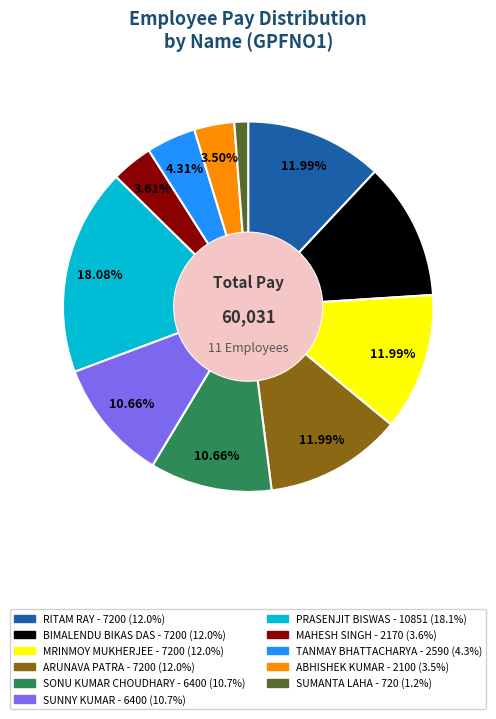

The SUNNY KUMAR slice represents 11% of the pie. True or false?

True